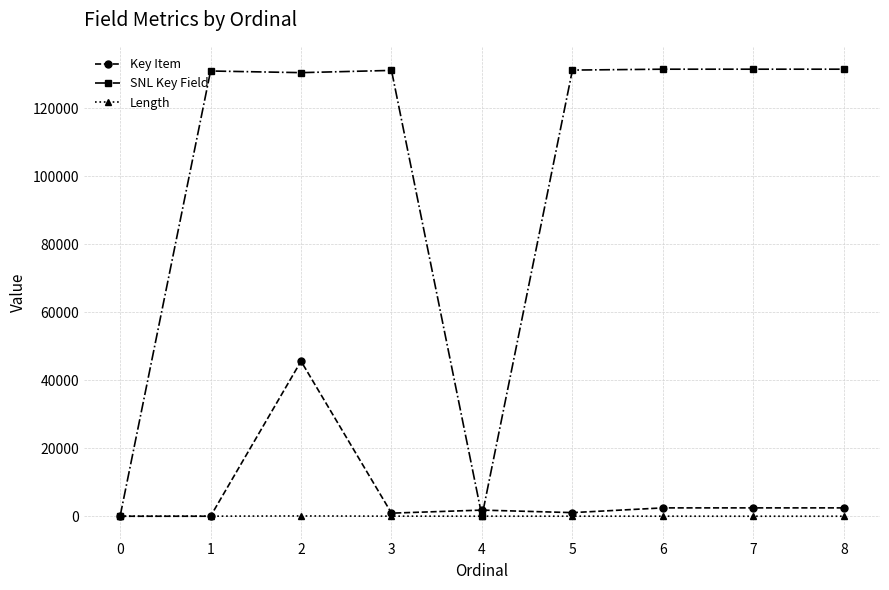

Which series has the largest range (max minus min)?

SNL Key Field